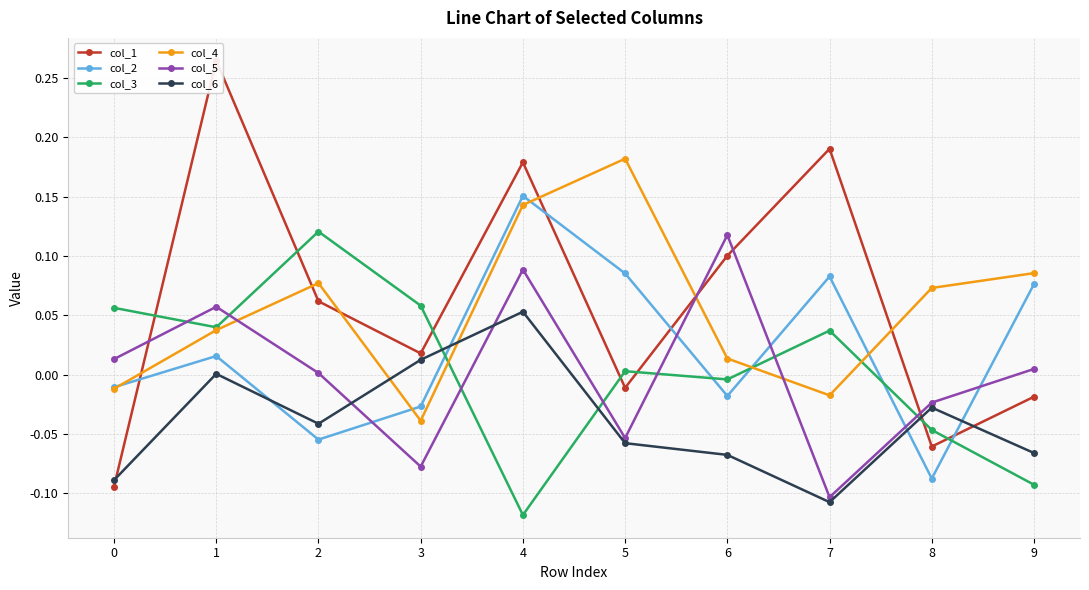

Where is the first local maximum for col_5?

1